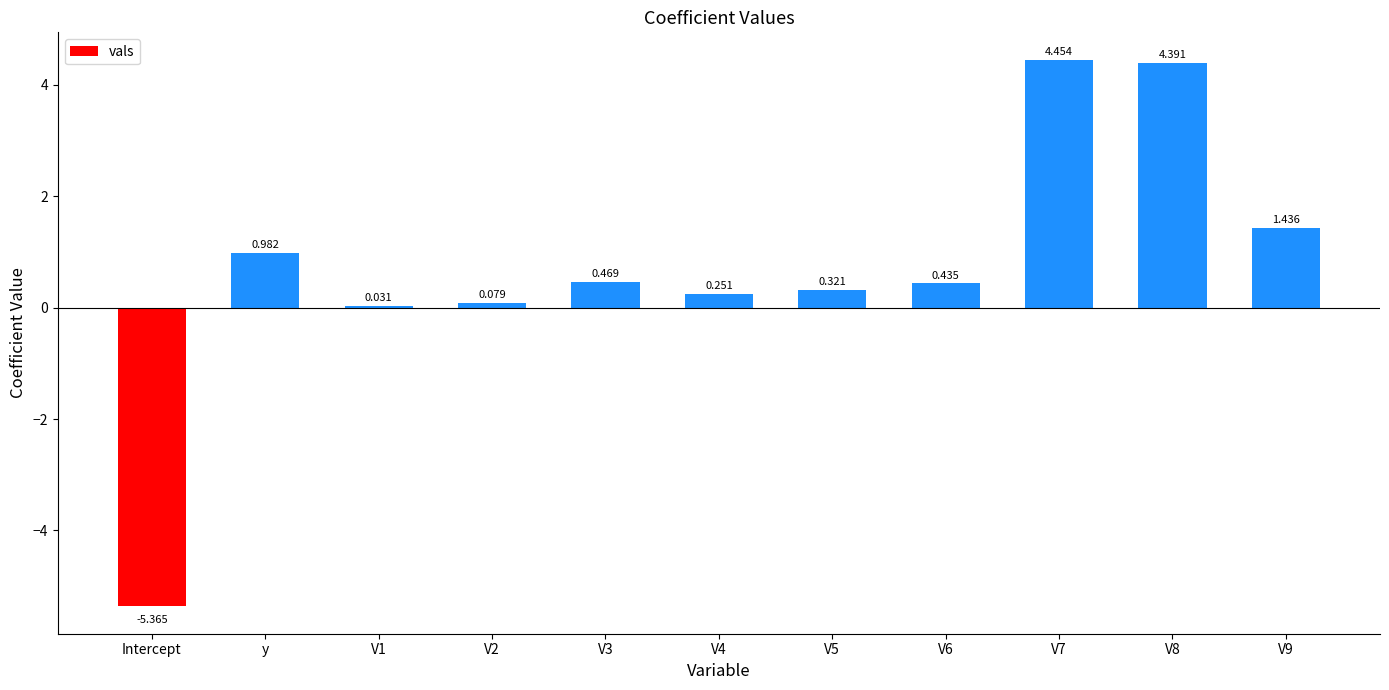

Where does the data first go above 0?

y